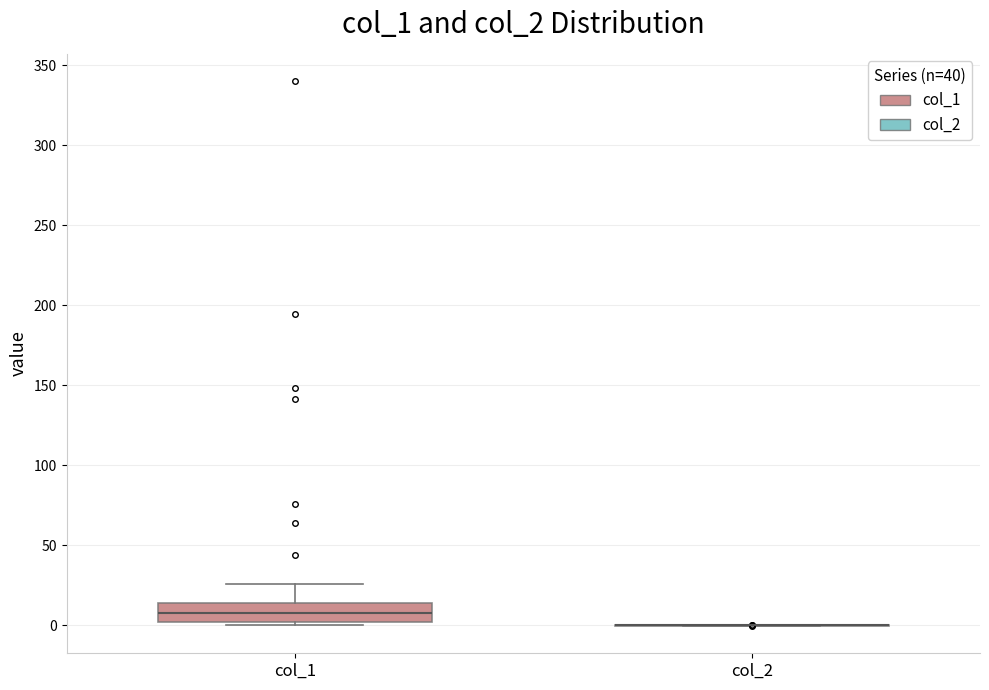

Reading left to right, read every box against the y-axis: the position of its median line, the range the box covers, and the ends of its whiskers. The values are not printed on the chart, so give them approximately, as read against the axis.

col_1: median 10, box 0 to 15, whiskers 0 (just below the box's lower edge) to 25
col_2: box collapsed to a line at 0, whiskers 0 to 0